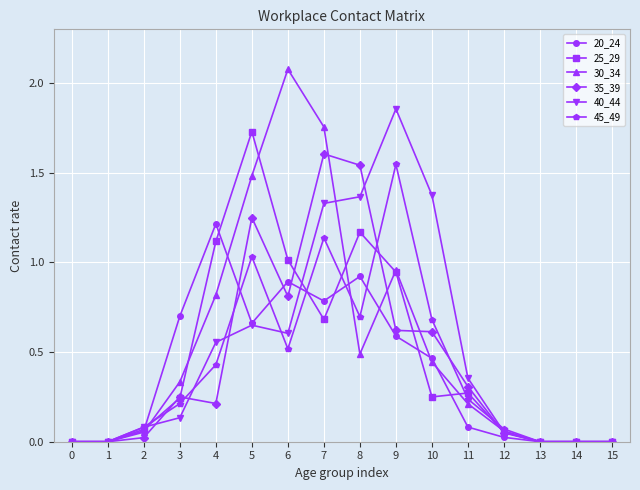

At which category does 45_49 reach its first local peak?

5